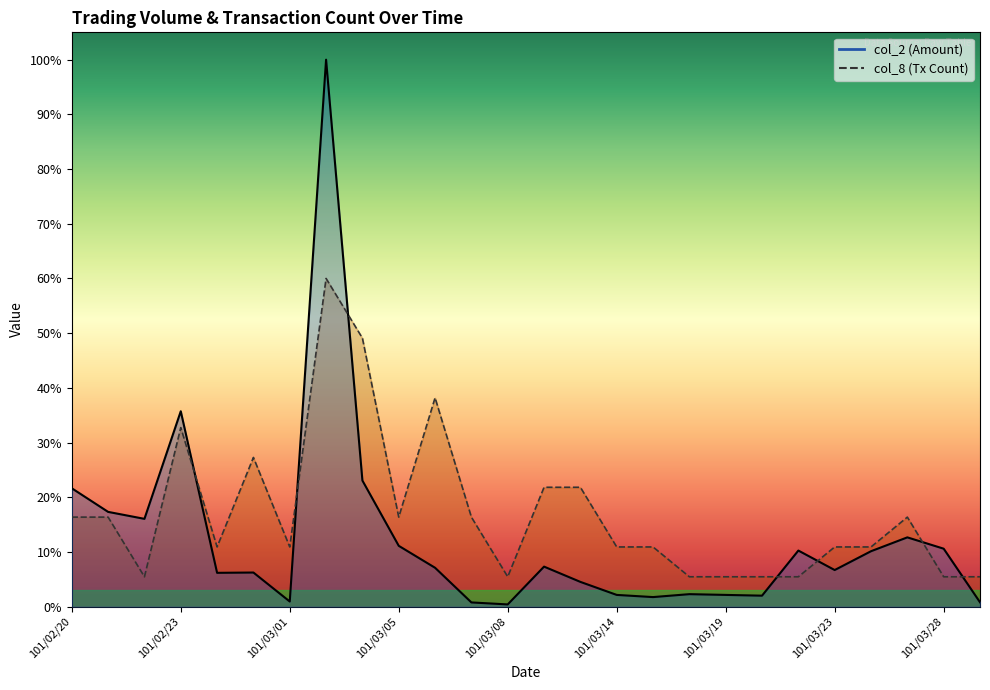

Which category has the lowest value in the col_8 series?

101/02/22